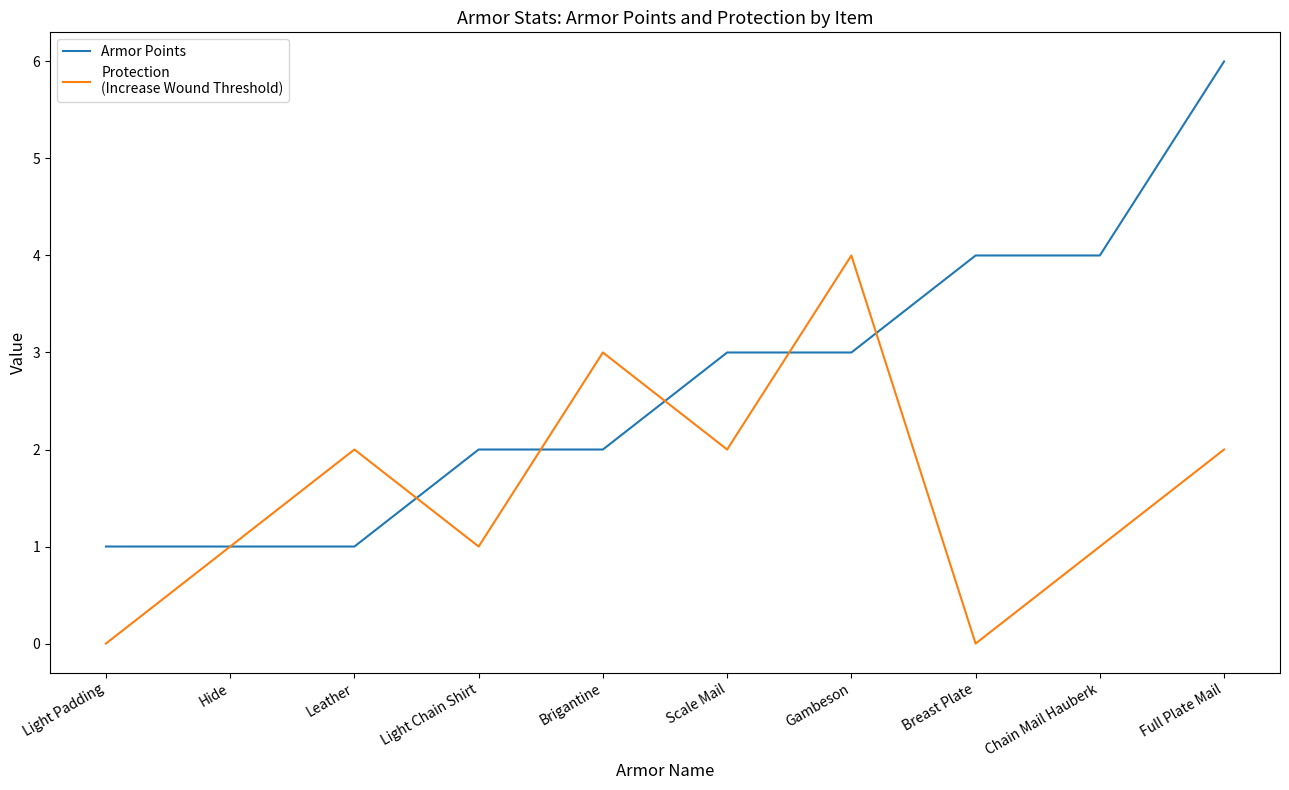

What position from the left is Breast Plate?

8